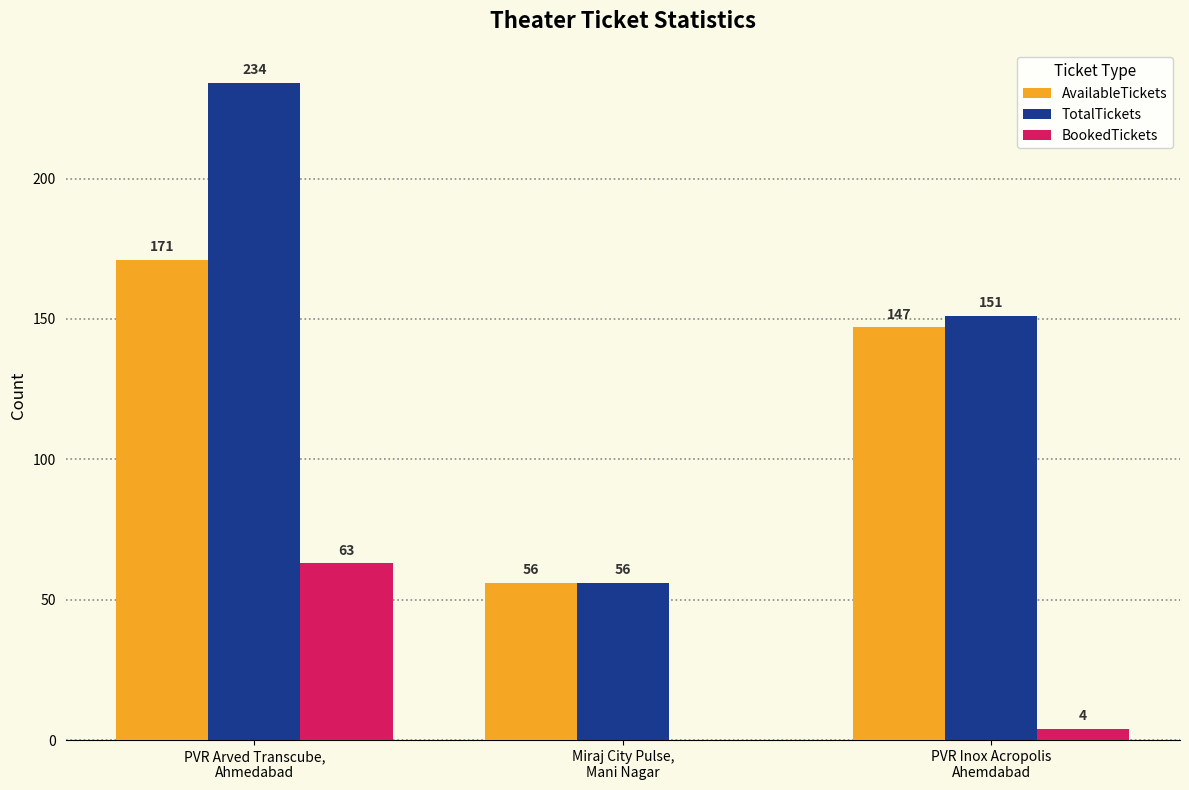

Reading right to left, list all the values displayed in this chart.

AvailableTickets: PVR Inox Acropolis
Ahemdabad=147	Miraj City Pulse,
Mani Nagar=56	PVR Arved Transcube,
Ahmedabad=171
TotalTickets: PVR Inox Acropolis
Ahemdabad=151	Miraj City Pulse,
Mani Nagar=56	PVR Arved Transcube,
Ahmedabad=234
BookedTickets: PVR Inox Acropolis
Ahemdabad=4	Miraj City Pulse,
Mani Nagar=0	PVR Arved Transcube,
Ahmedabad=63